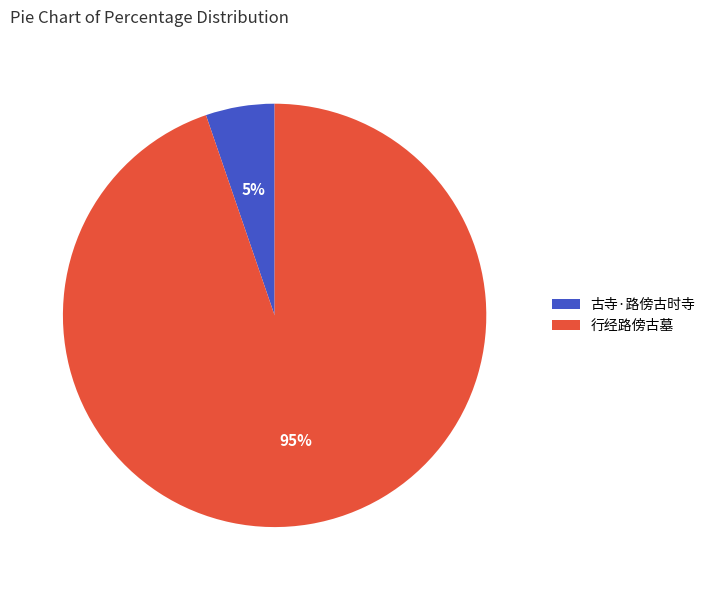

Is 古寺·路傍古时寺 the majority of the pie?

No